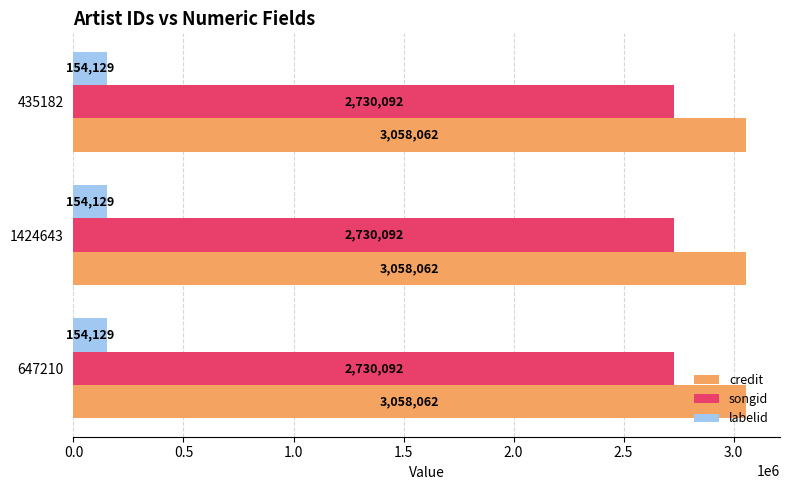

At 1424643, list the series in order from smallest to largest.

labelid, songid, credit